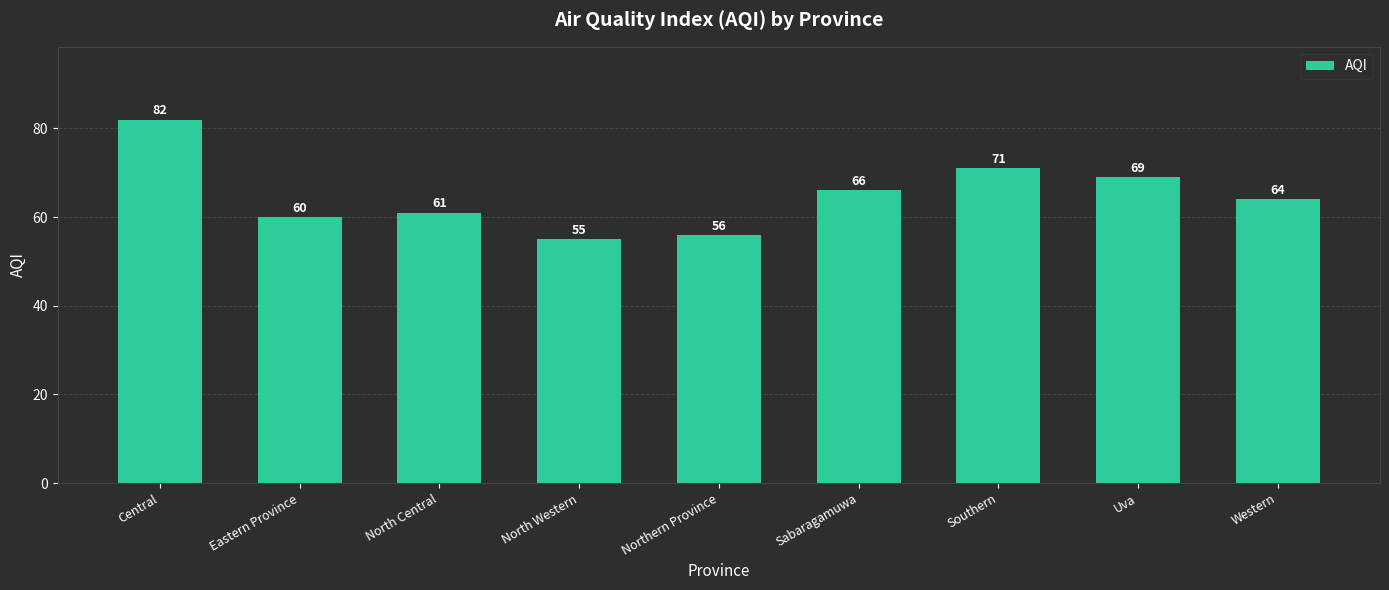

The value at Eastern Province is 90. True or false?

False